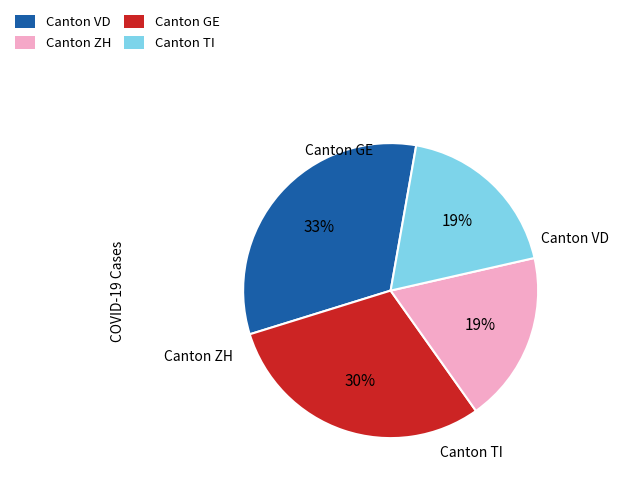

Is there a majority slice in this chart?

No